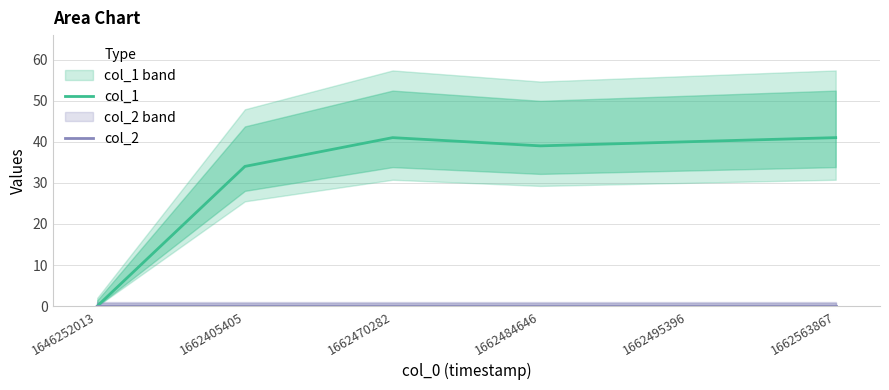

How many interior local peaks does the col_1 series have?

1